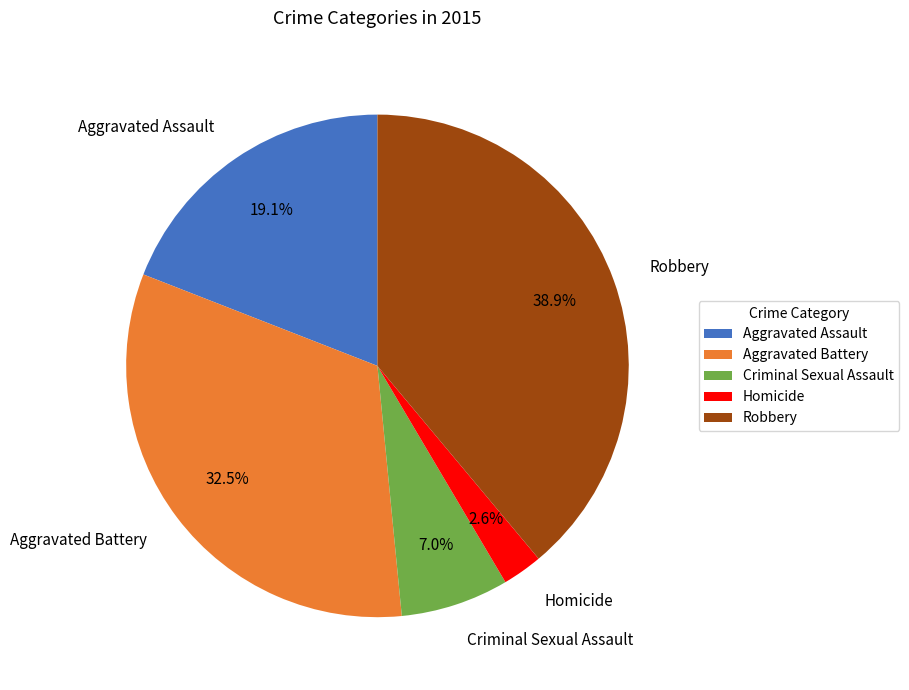

Does Aggravated Battery account for over 50% of the chart?

No